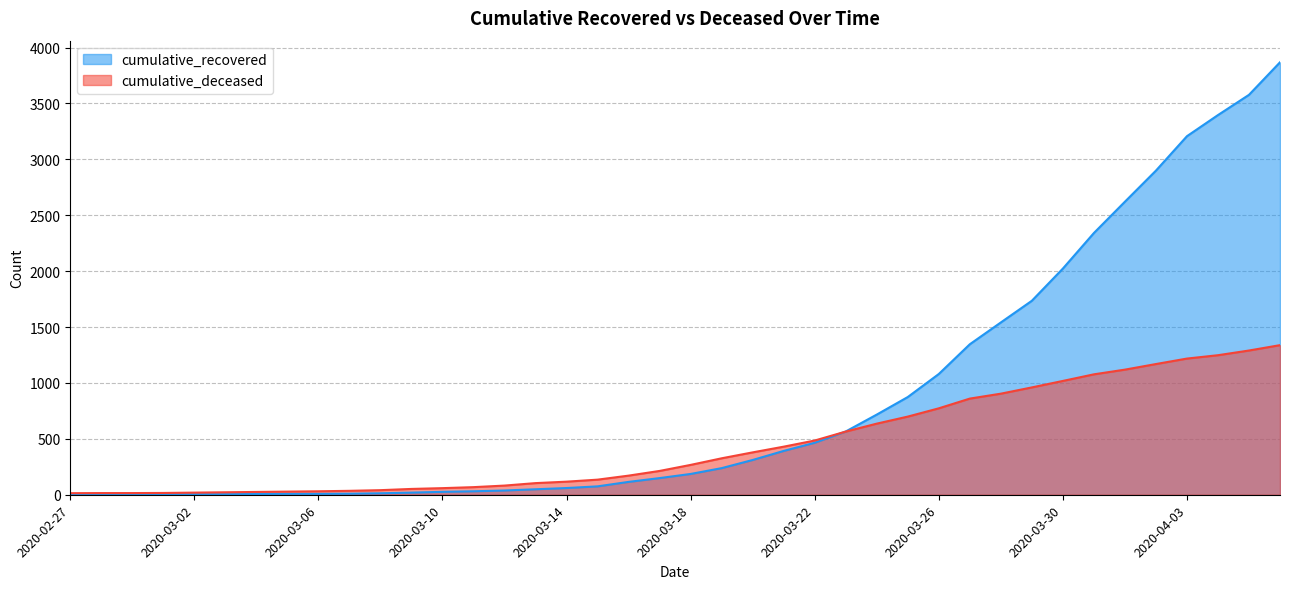

Count the number of data series in this chart.

2